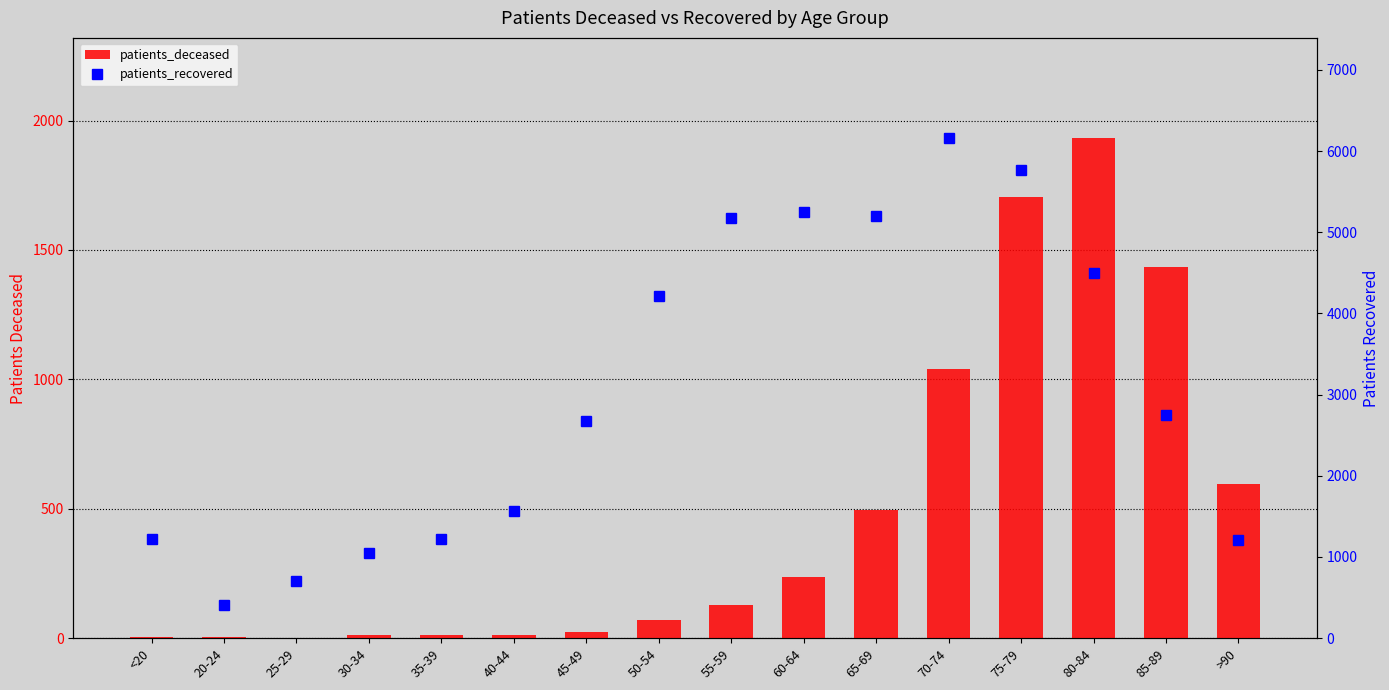

How many data points does each series have?

16